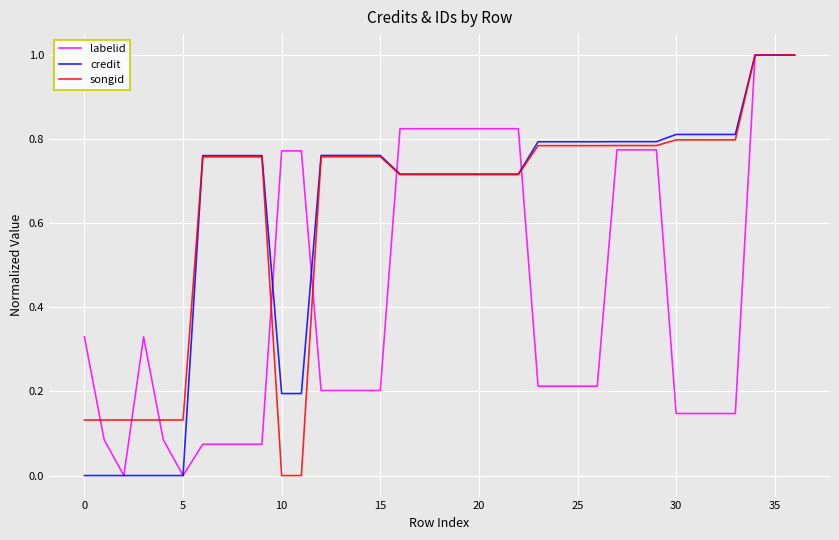

What is the maximum value shown in the chart?

1.0